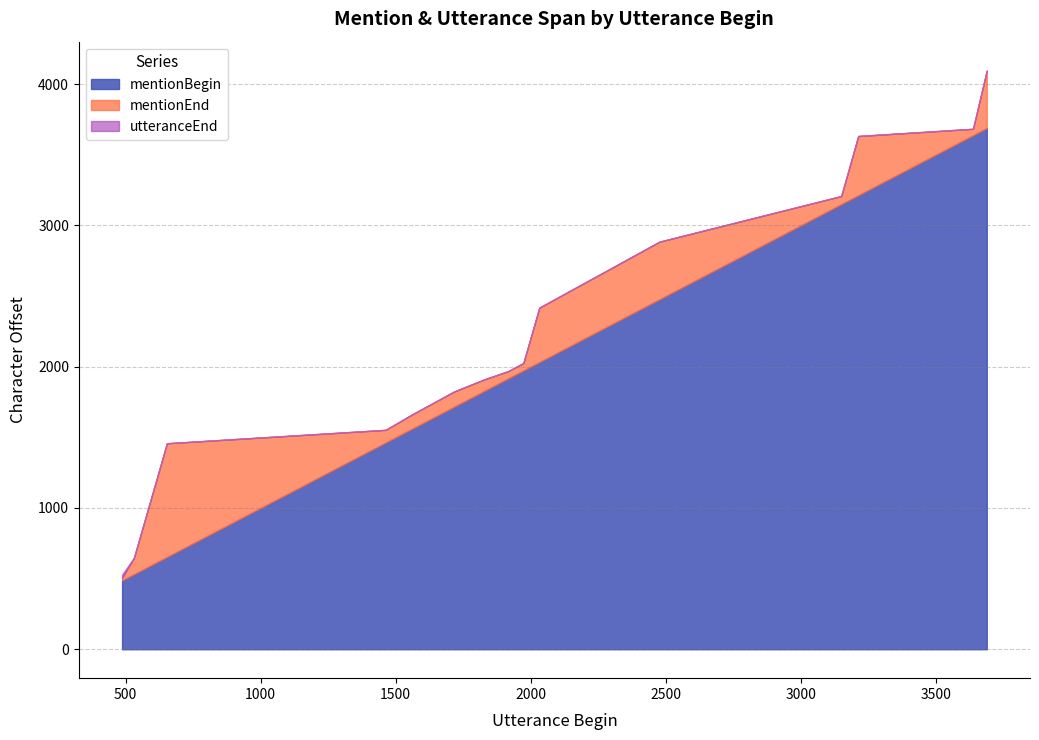

What is the value of the mentionBegin point at the 13th from the left?

3213